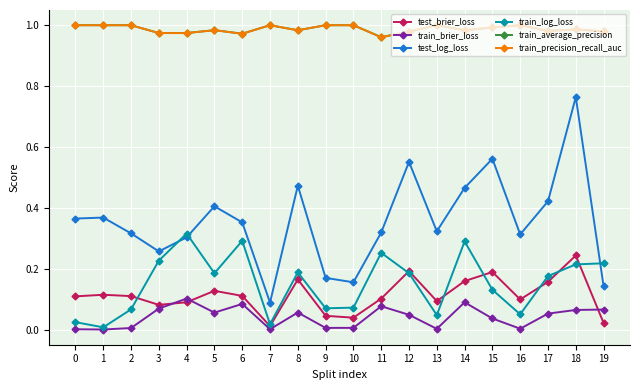

What is the total value across all series at 3?

2.6